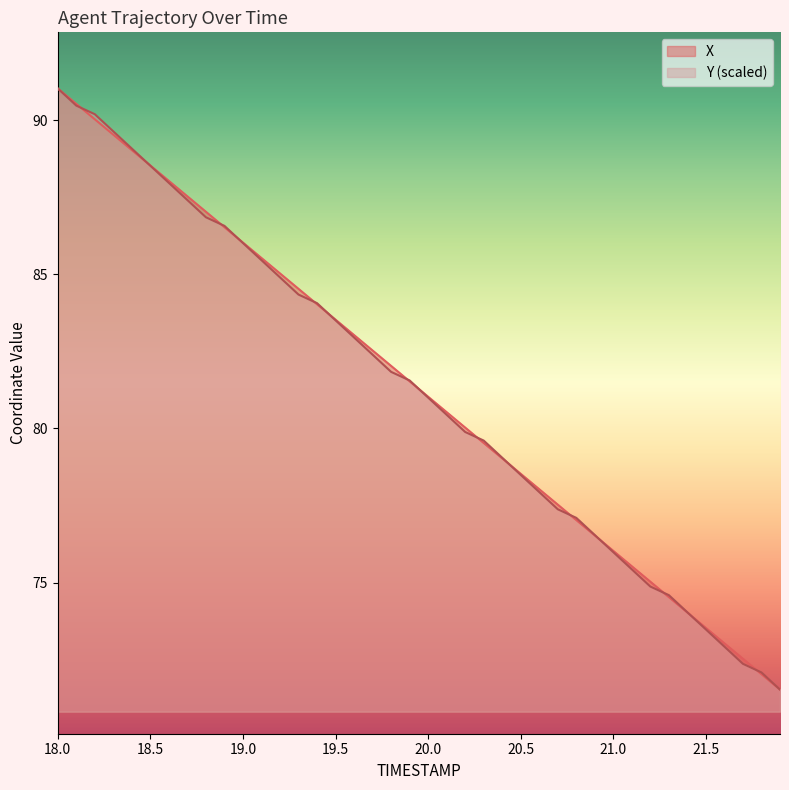

What is the average value of the X series?

81.3